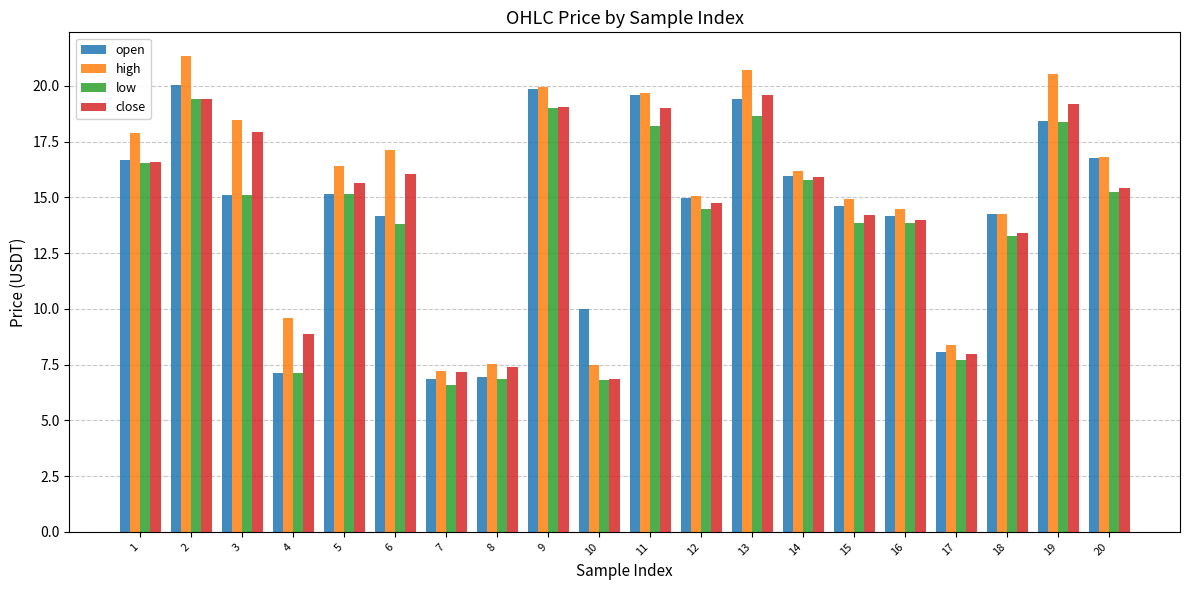

Does the chart contain stacked bars?

No